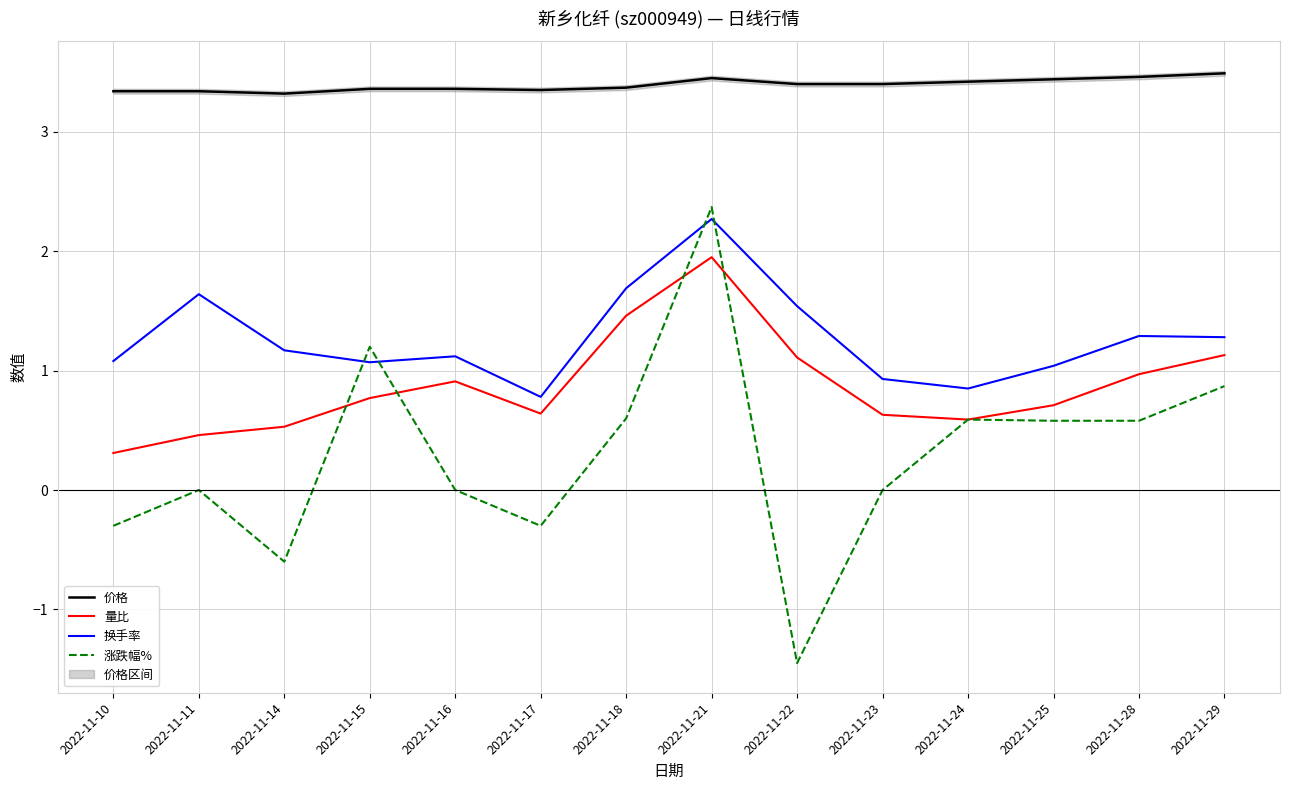

Does the chart have visible grid lines?

Yes